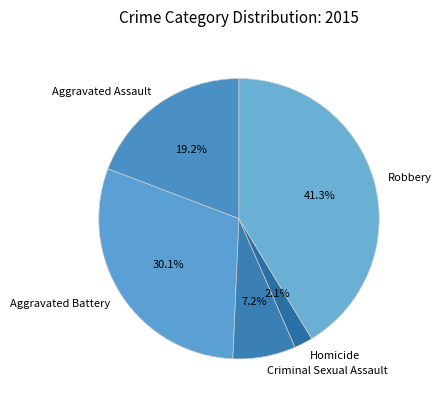

True or false: Aggravated Battery accounts for 30% of the total.

True